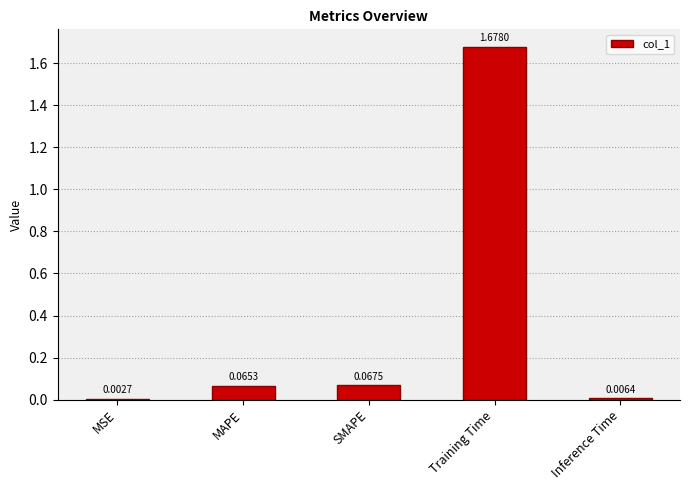

How many data points does each series have?

5